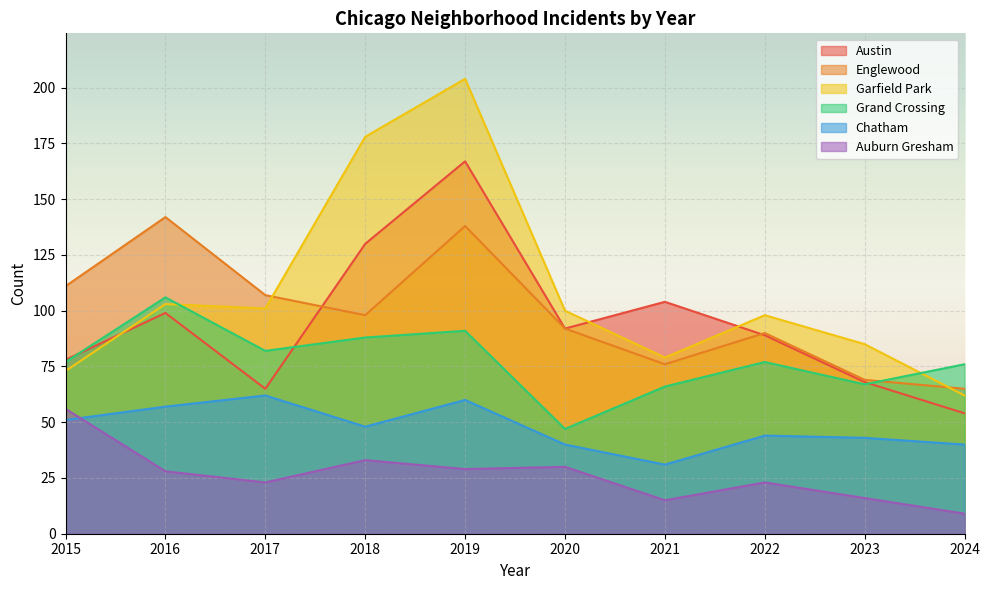

What is the difference between the Garfield Park values at 2024 and 2015?

11